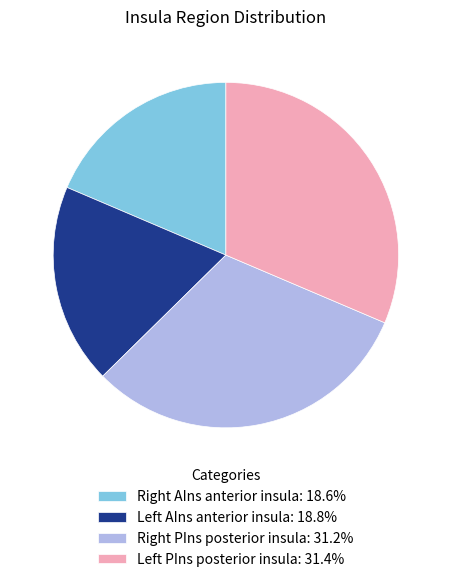

Is there any slice that represents more than half of the pie?

No